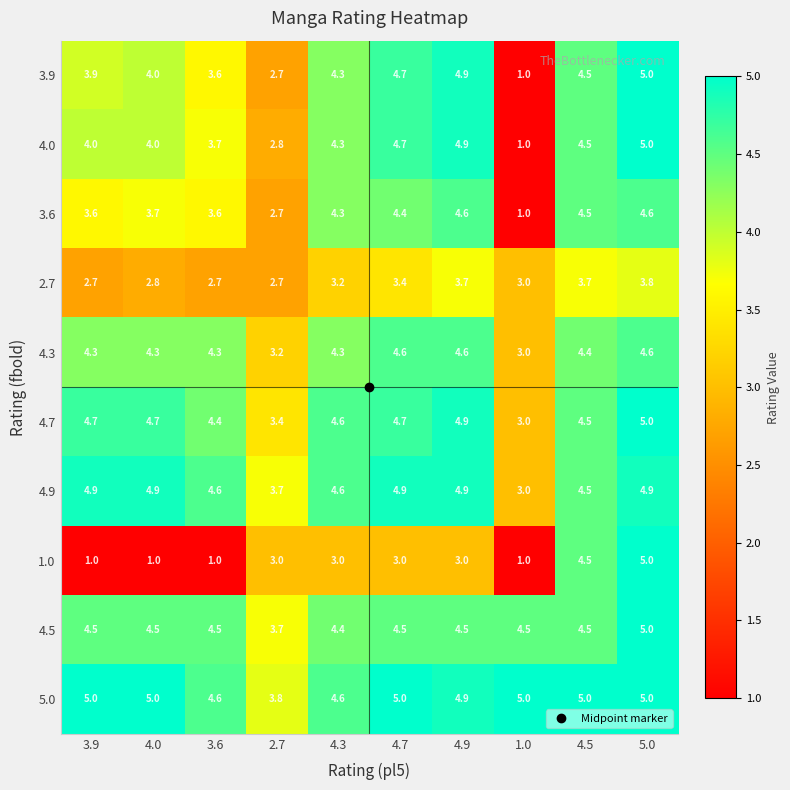

At how many categories does at least one series exceed 4?

9